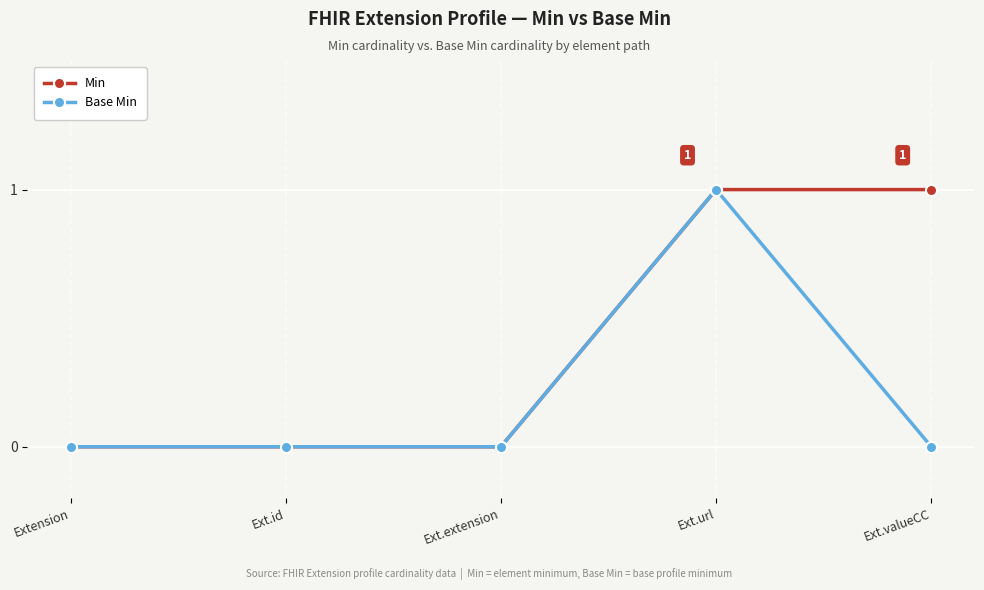

What is the difference between the highest and lowest values at Ext.valueCC?

1